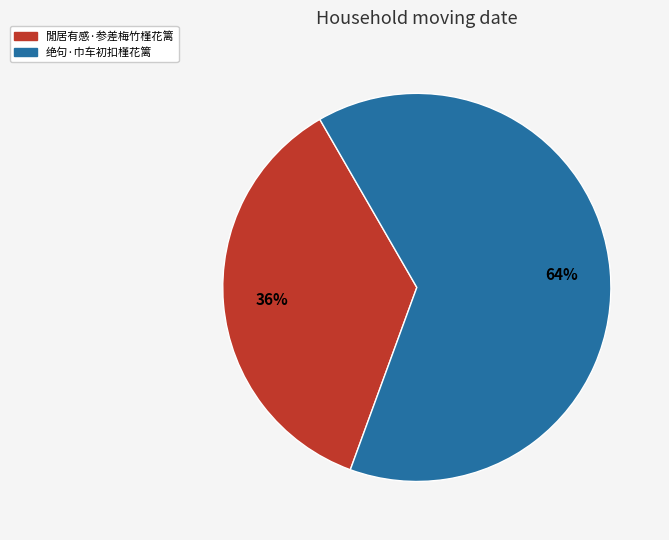

Count the number of slices in the pie.

2